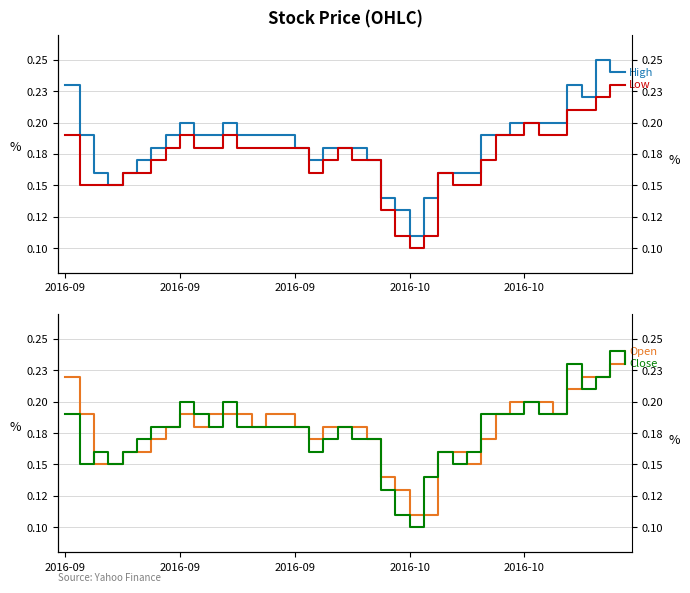

Between 15 and 27, which series saw the biggest shift?

High